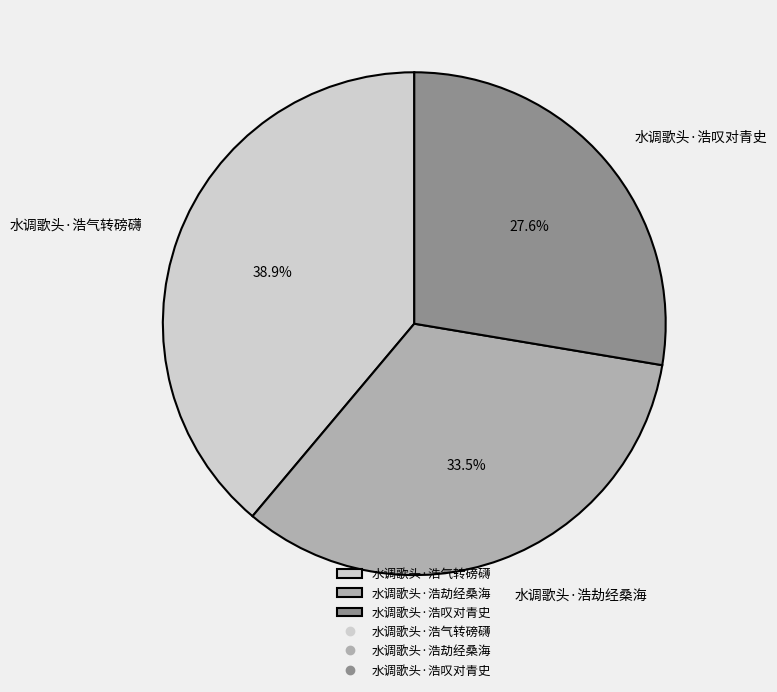

Which category has the smallest portion of the pie?

水调歌头·浩叹对青史